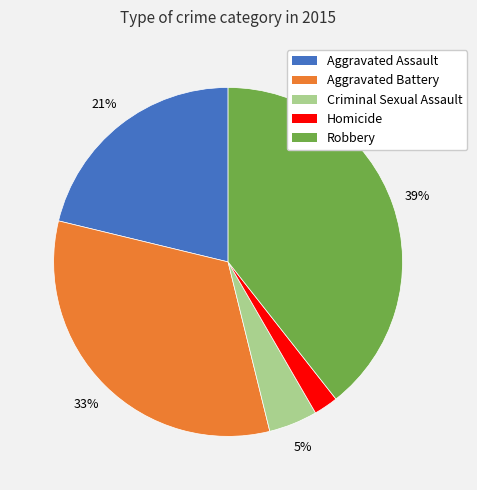

To the nearest percent, what is the combined percentage of Aggravated Battery and Homicide?

35%